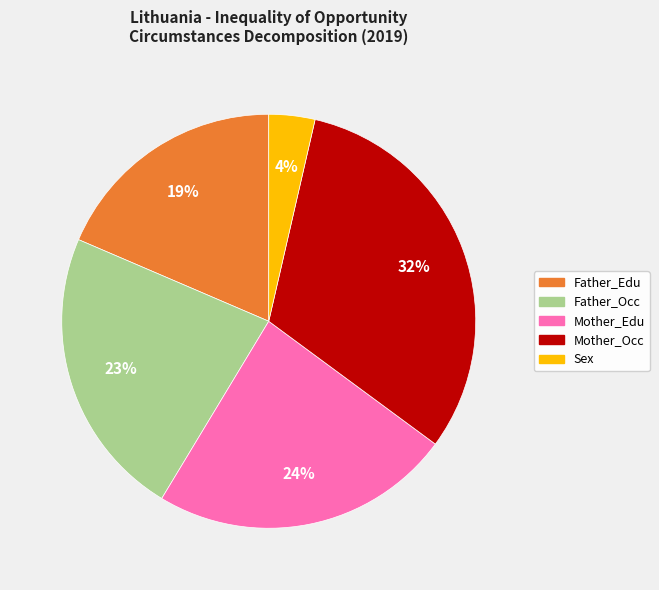

To the nearest percent, what is the average slice percentage?

20%